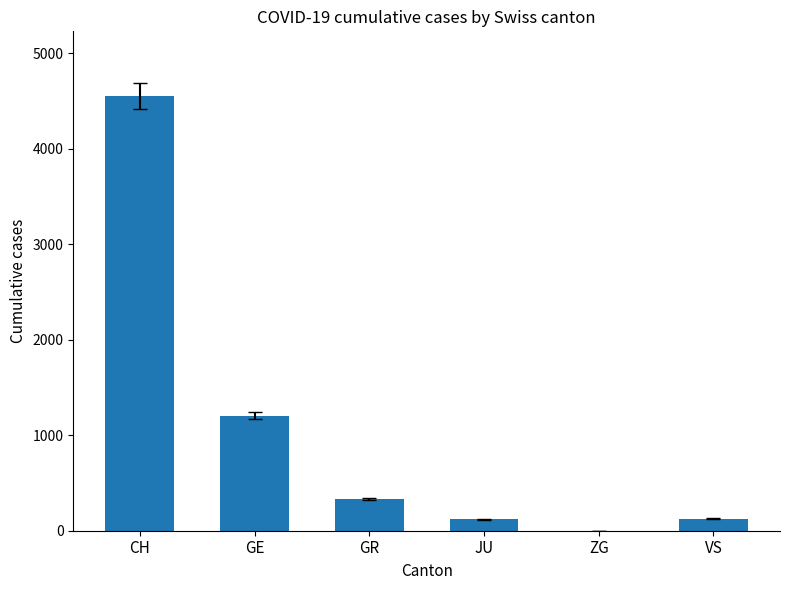

Is it true that the value at GR is 328?

True